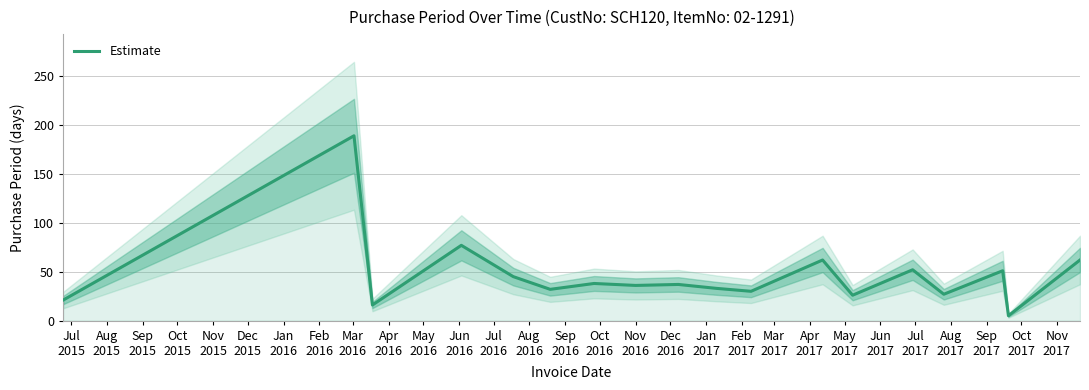

At which label does the data first exceed 37?

Aug
2015